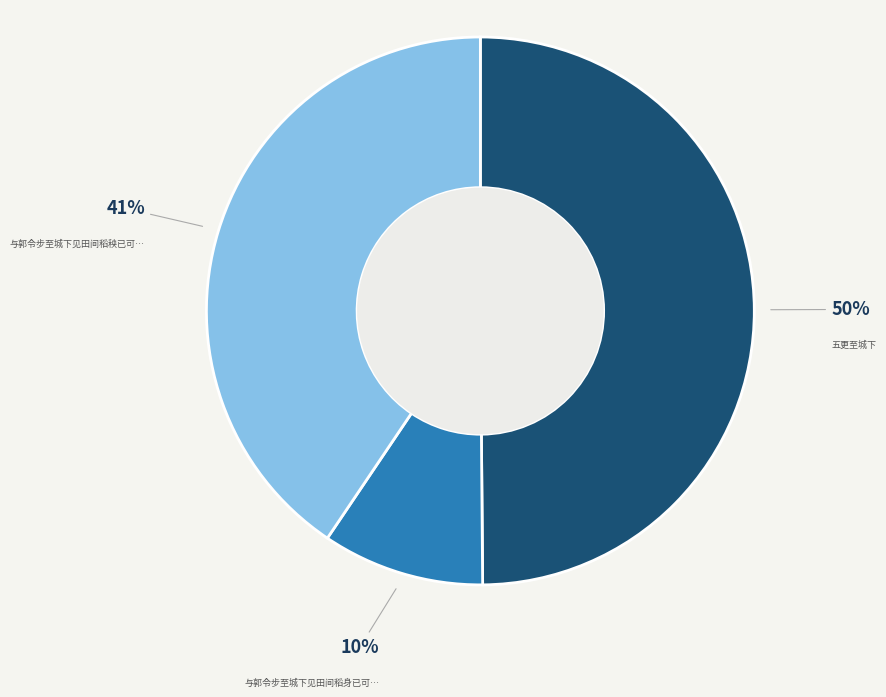

Is there a majority slice in this chart?

No